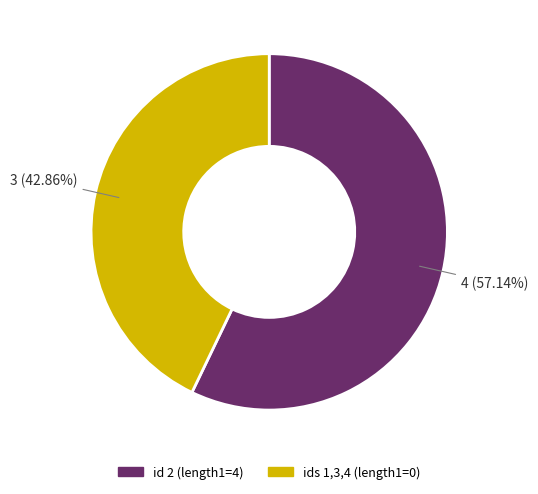

Does any single category account for the majority?

Yes